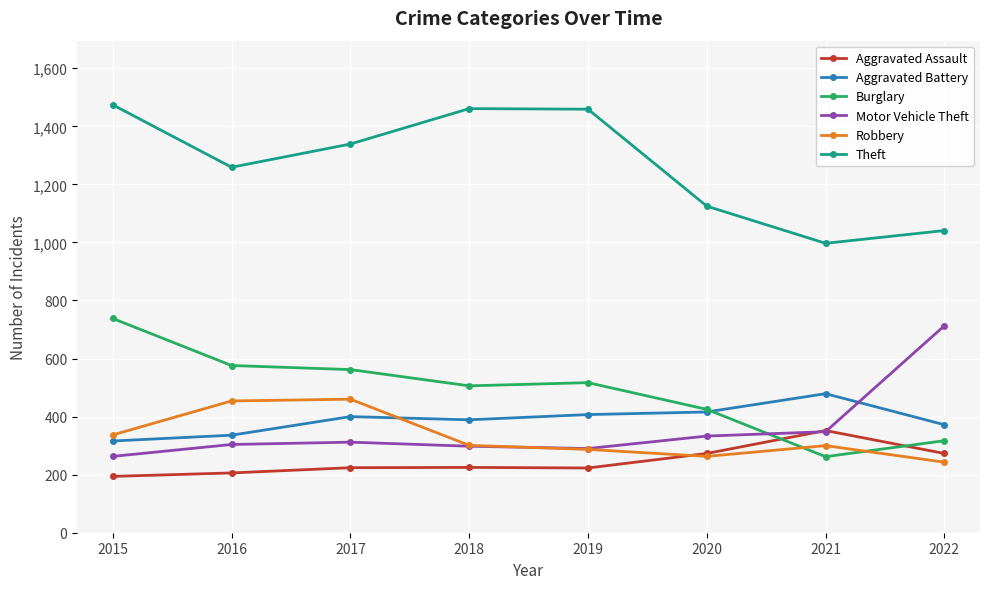

What is the maximum value shown in the chart?

1474